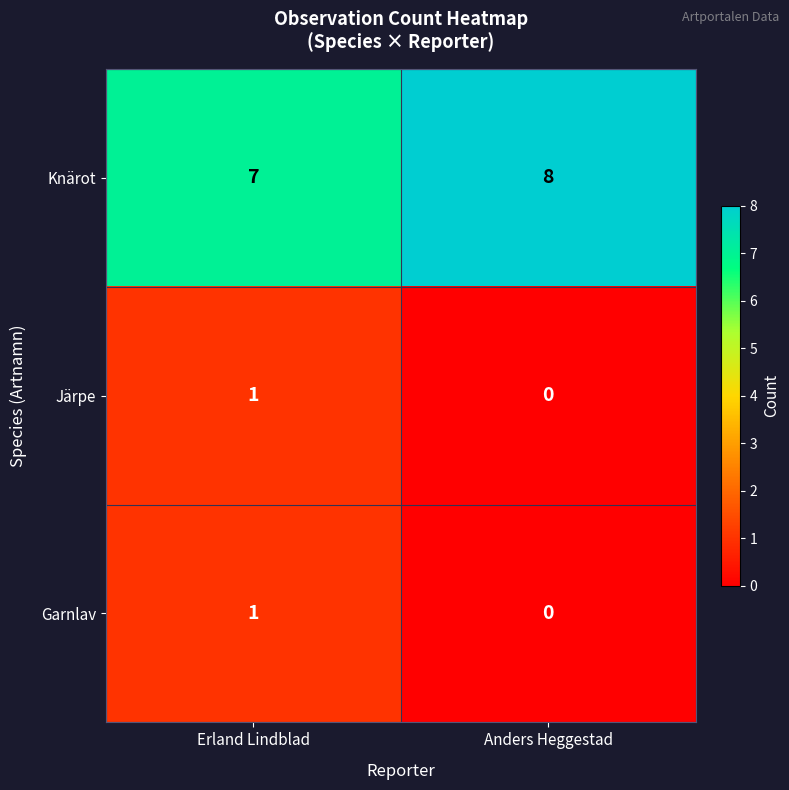

Is it true that Knärot equals 7 at Erland Lindblad?

True